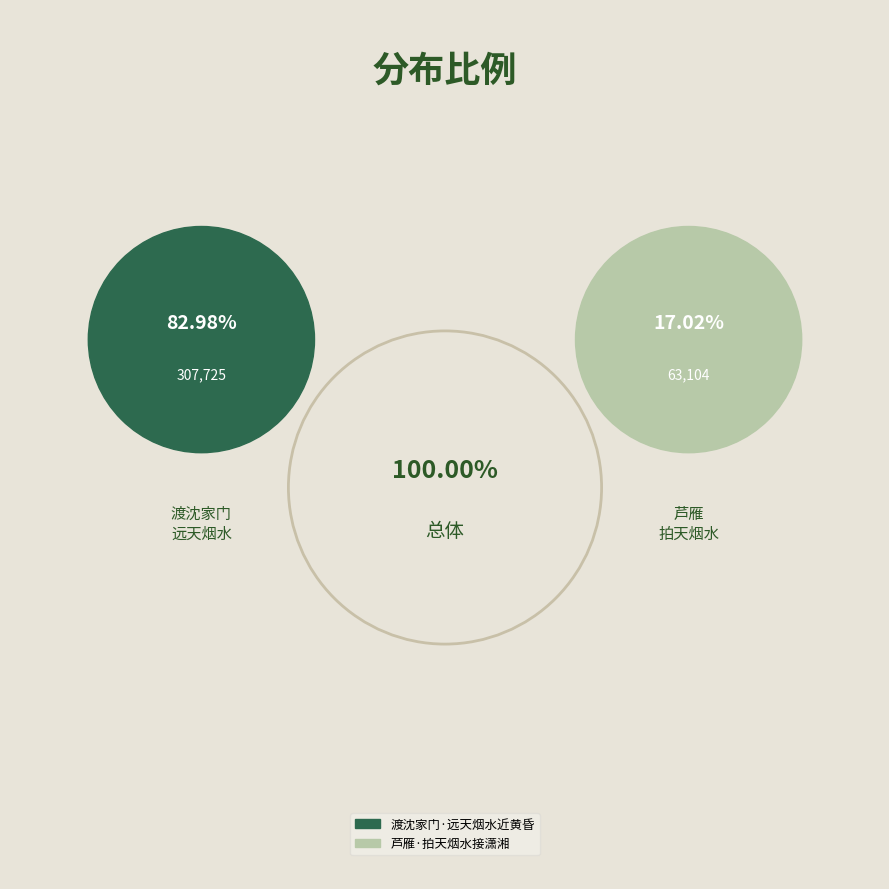

To the nearest percent, what is the difference between the 芦雁·拍天烟水接潇湘 and 渡沈家门·远天烟水近黄昏 slice percentages?

66%